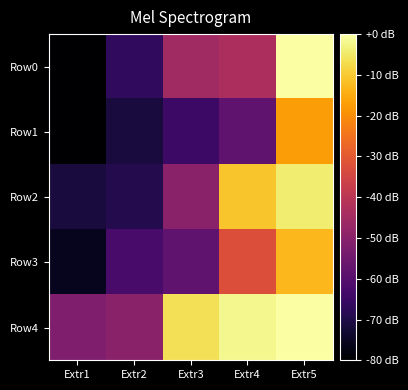

Which label corresponds to the largest value in the chart?

Extr5